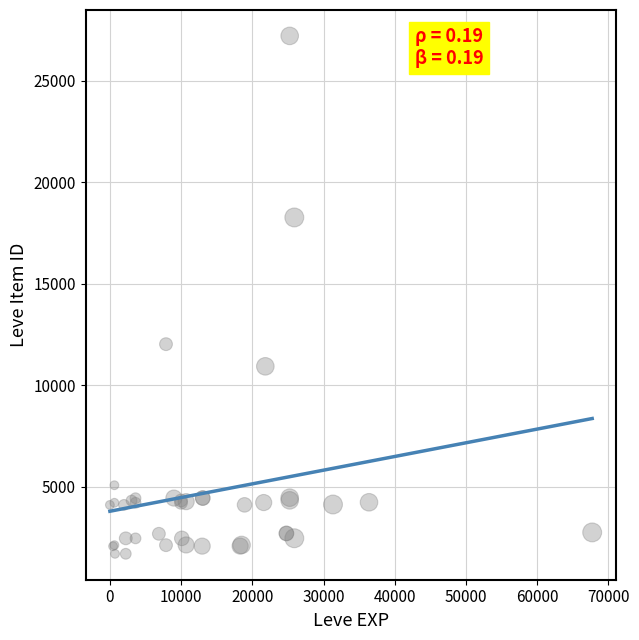

What Y value in the scatter plot is closest to 14448?

12018